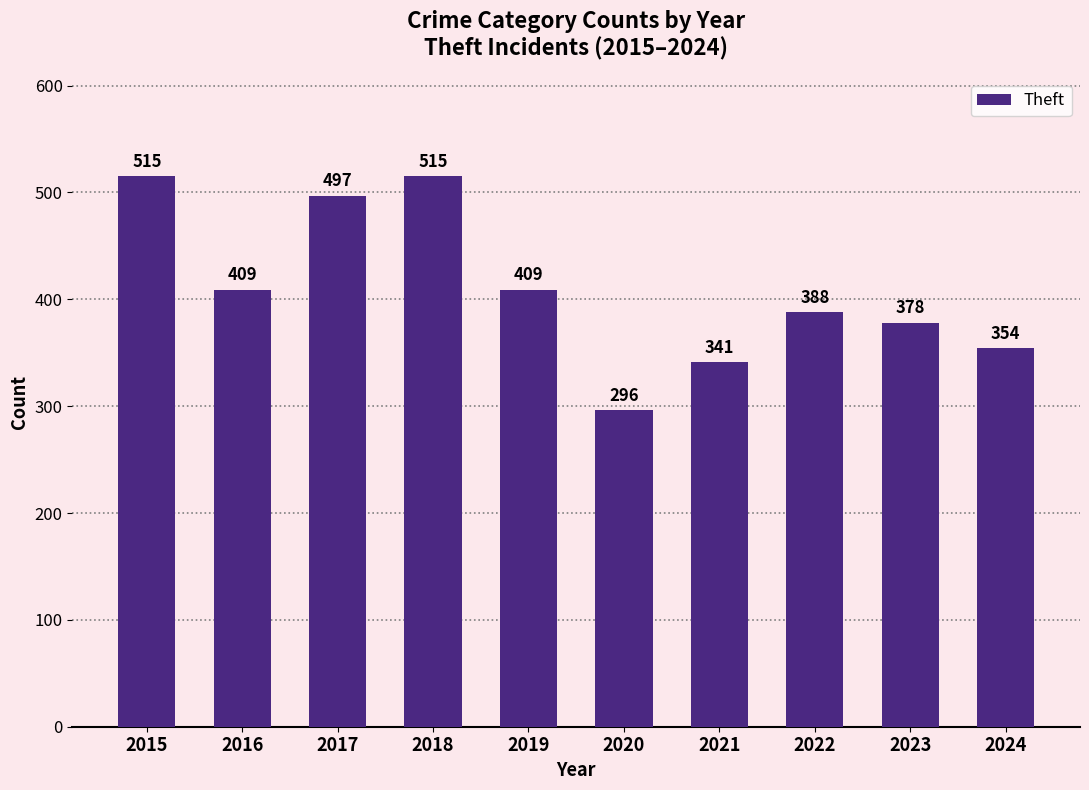

The value at 2024 is 354. True or false?

True